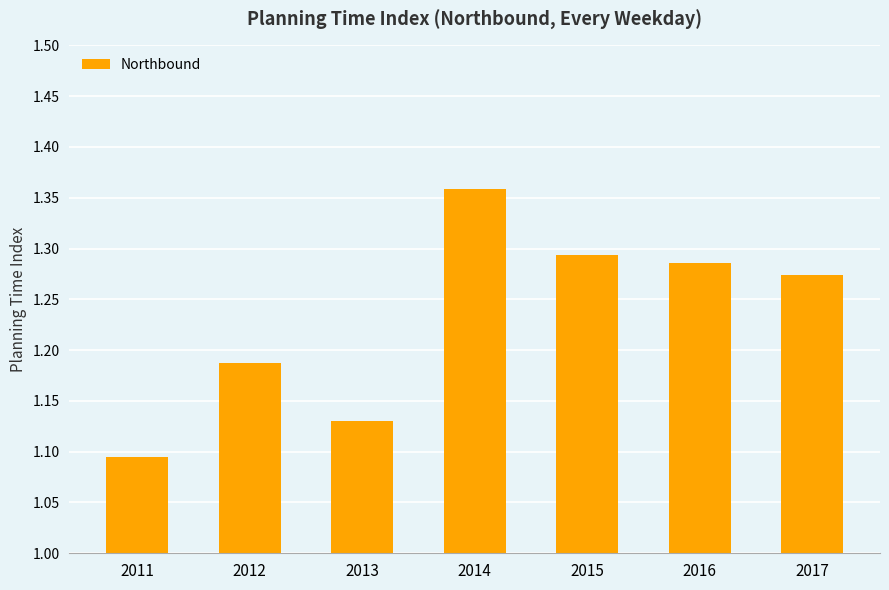

Which has a higher value, 2011 or 2012?

2012